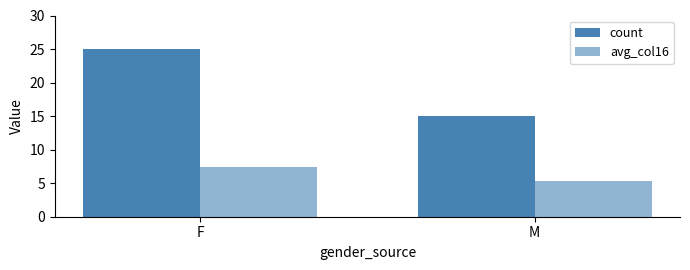

What is the greatest value displayed?

25.0